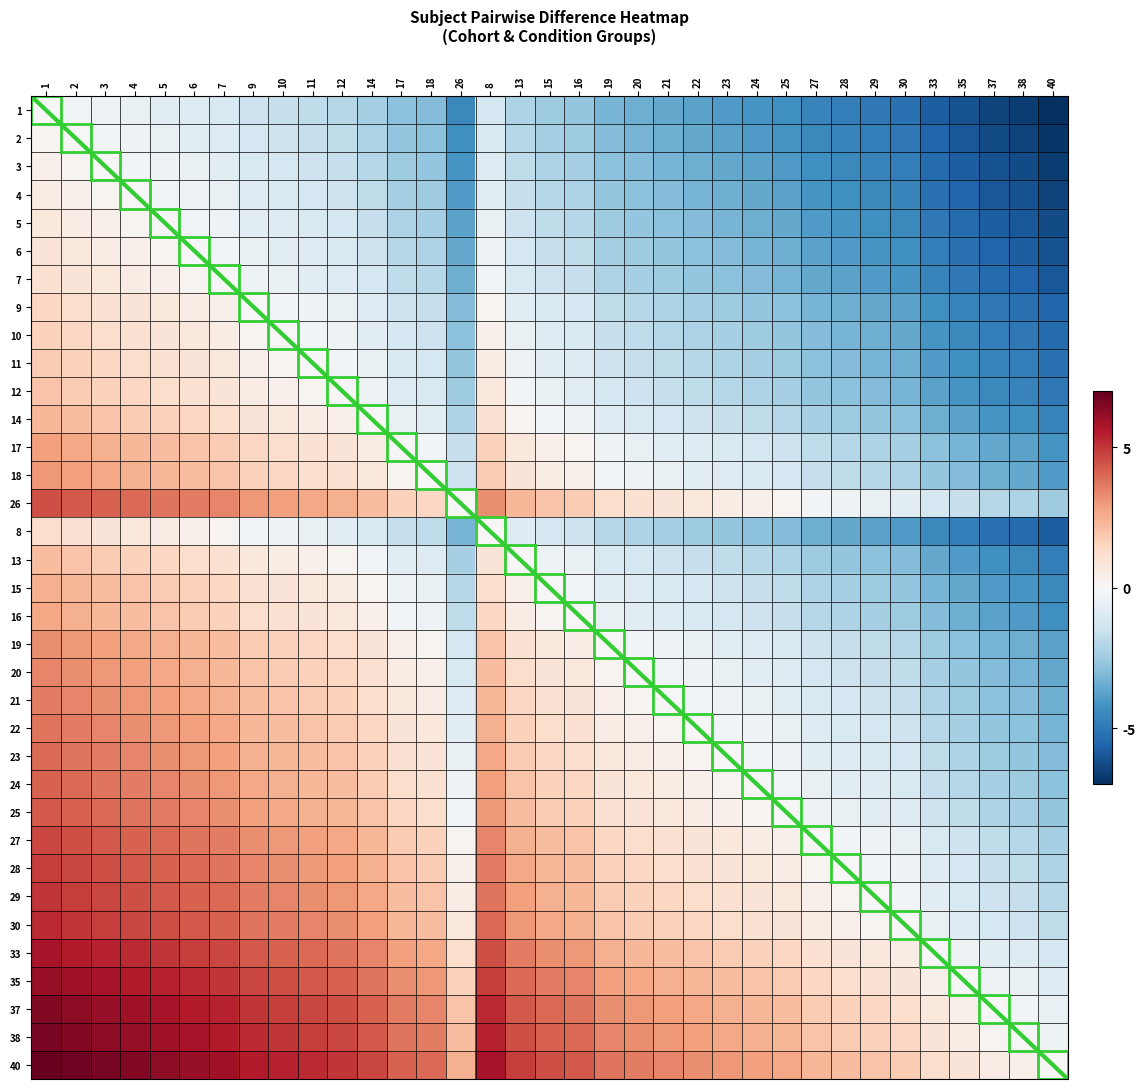

What is the difference between the highest and lowest values at 35?

7.0